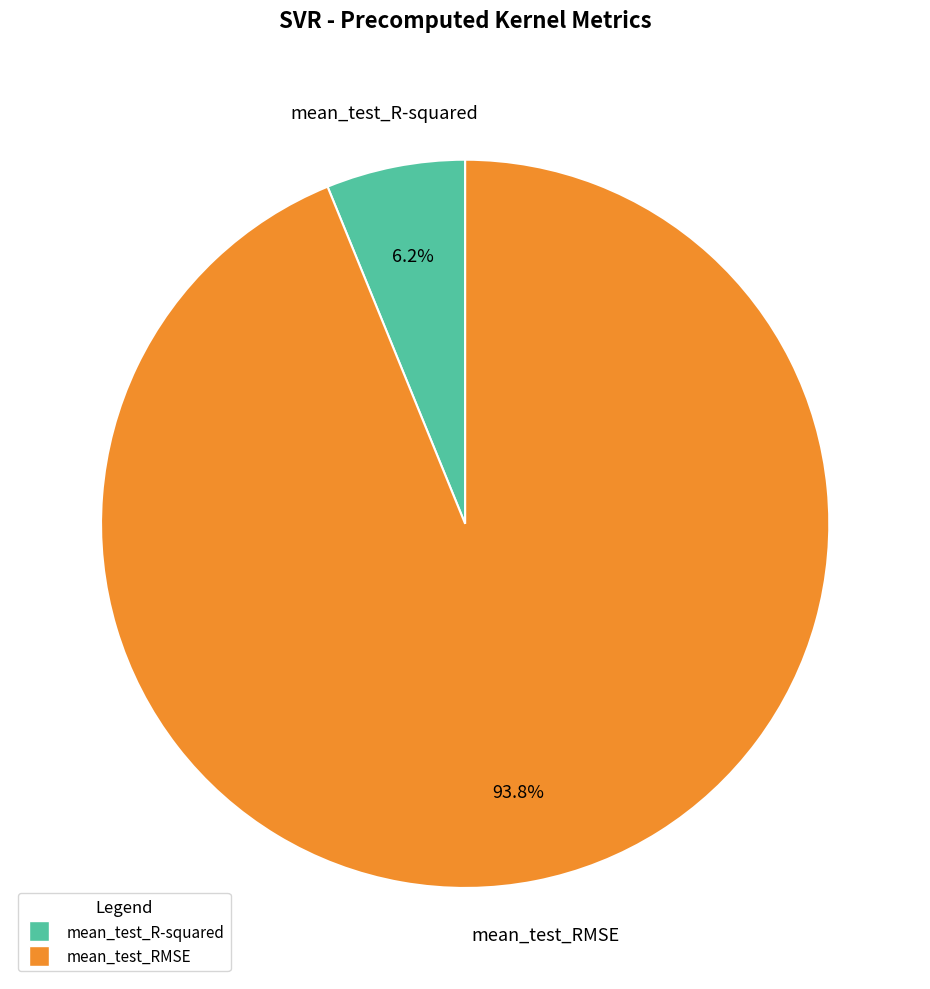

Does mean_test_RMSE represent more than half of the total?

Yes